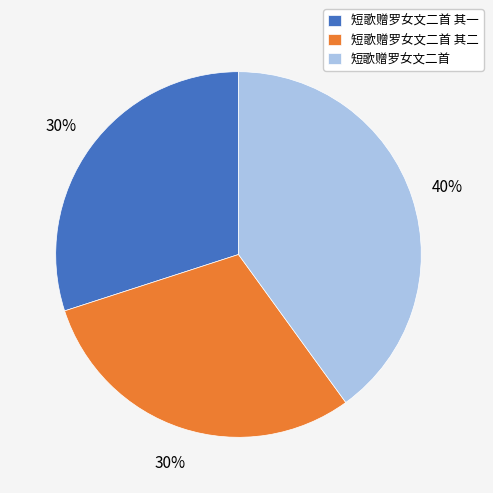

To the nearest percent, what is the average slice percentage?

33%